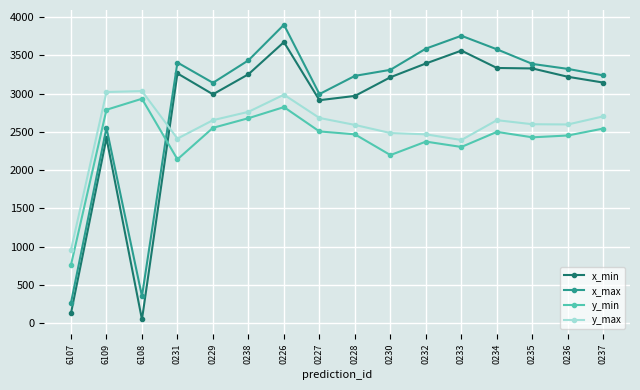

True or false: x_min and y_min cross at least once.

True